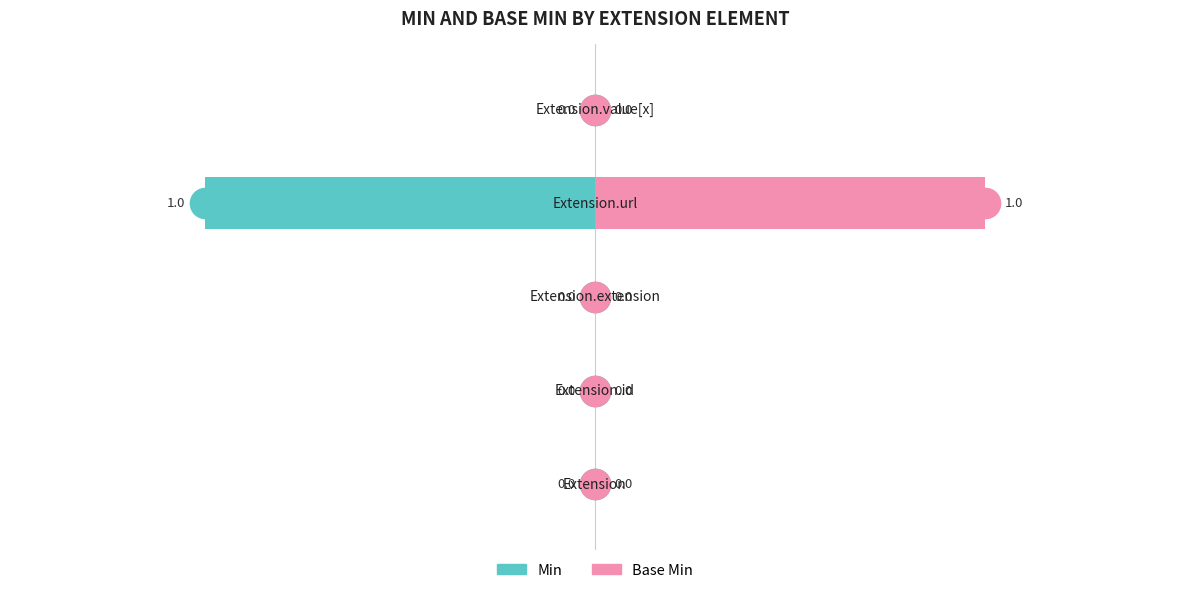

Is the value of Base Min at 0.0 greater than the value of Min at −1.0?

Yes